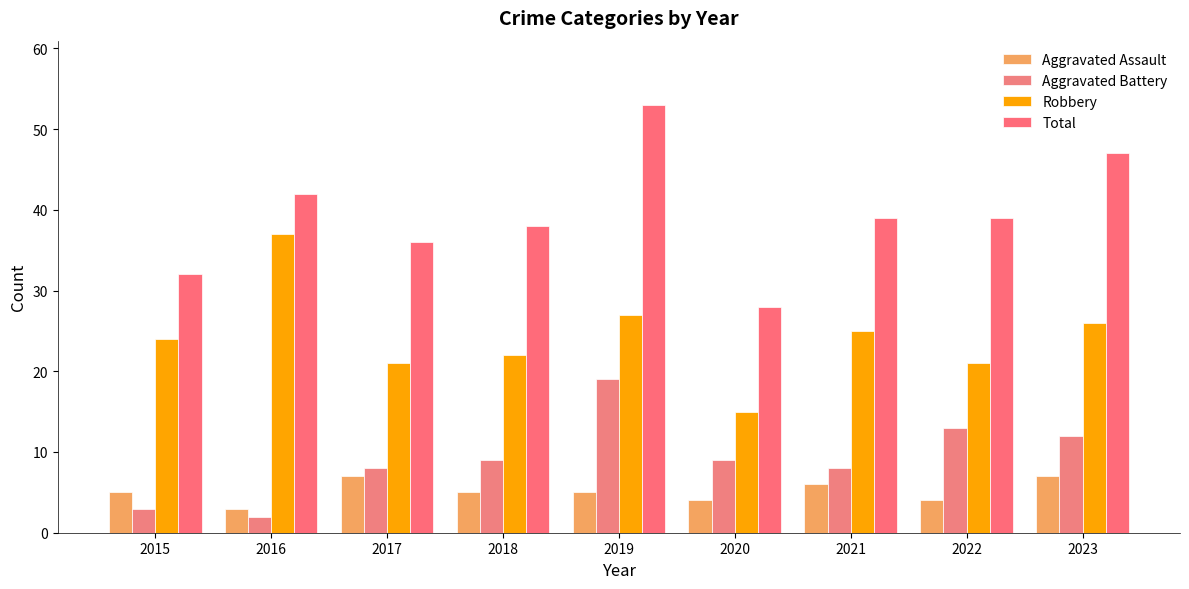

At 2021, list the series in order from smallest to largest.

Aggravated Assault, Aggravated Battery, Robbery, Total